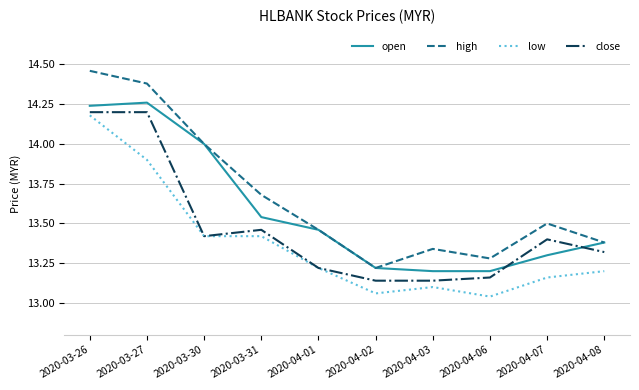

What position from the right is 2020-03-27?

9